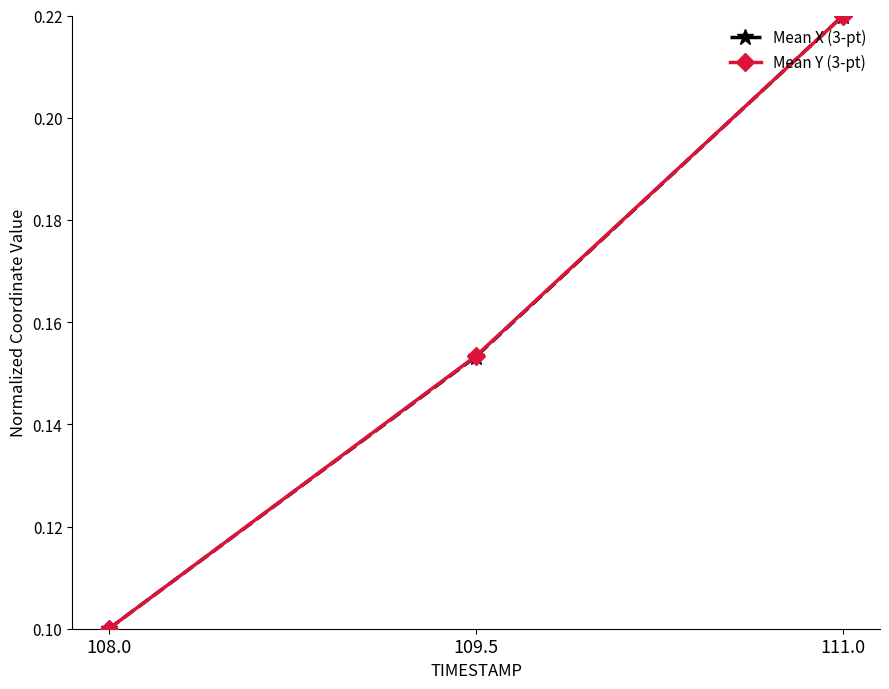

Is the value of Mean Y (3-pt) at 109.5 greater than the value of Mean X (3-pt) at 108.0?

Yes